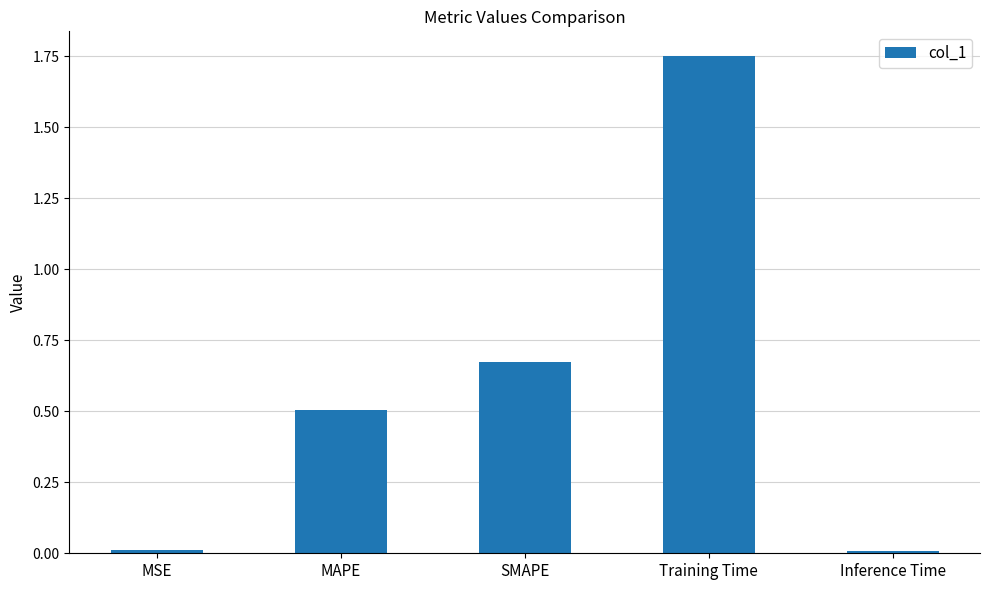

True or false: the data shows 0.1 at MAPE.

False